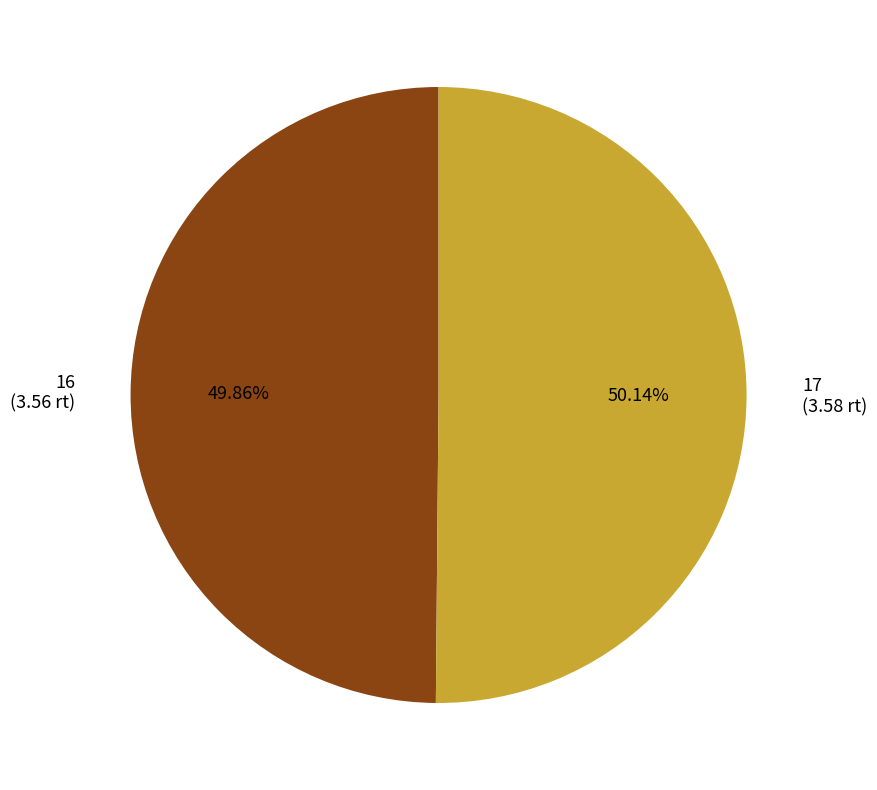

What is the total percentage of 17 and 16?

100.0%